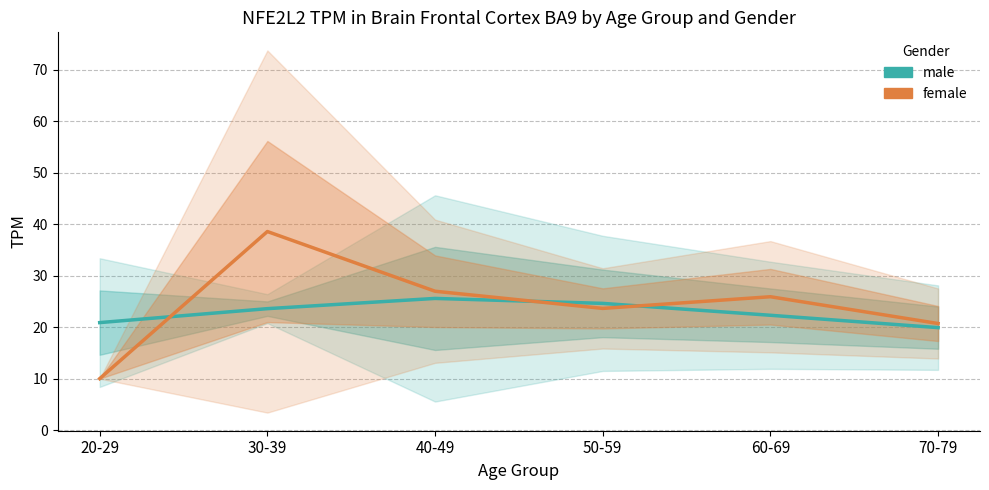

How many data points does each series have?

6